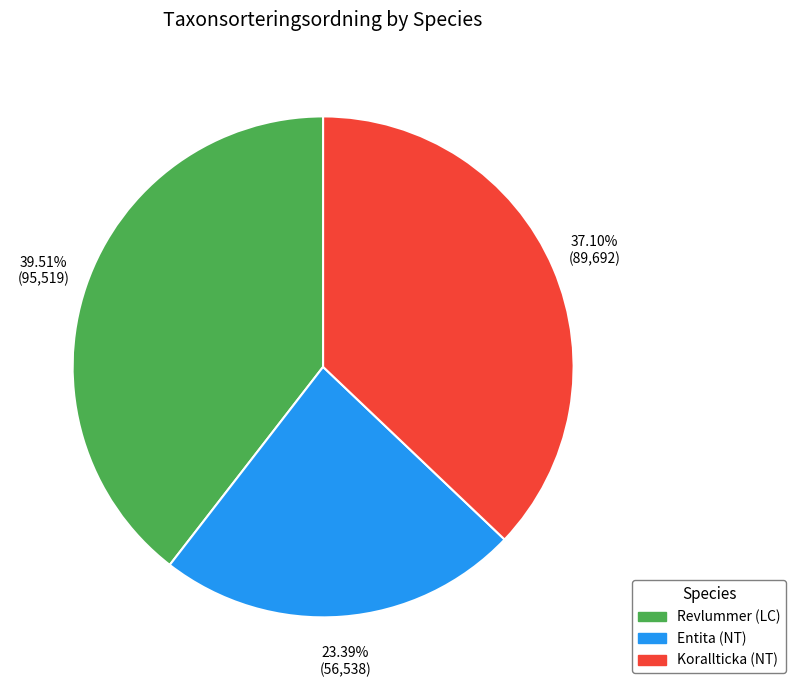

Which has a higher value, Korallticka (NT) or Entita (NT)?

Korallticka (NT)